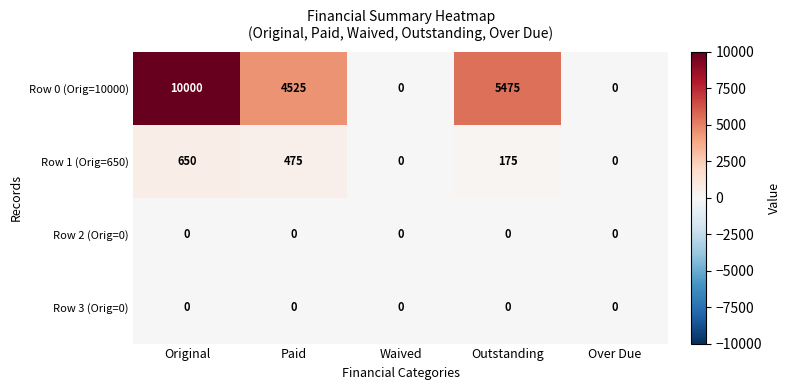

What is the difference between the highest and lowest values at Outstanding?

5475